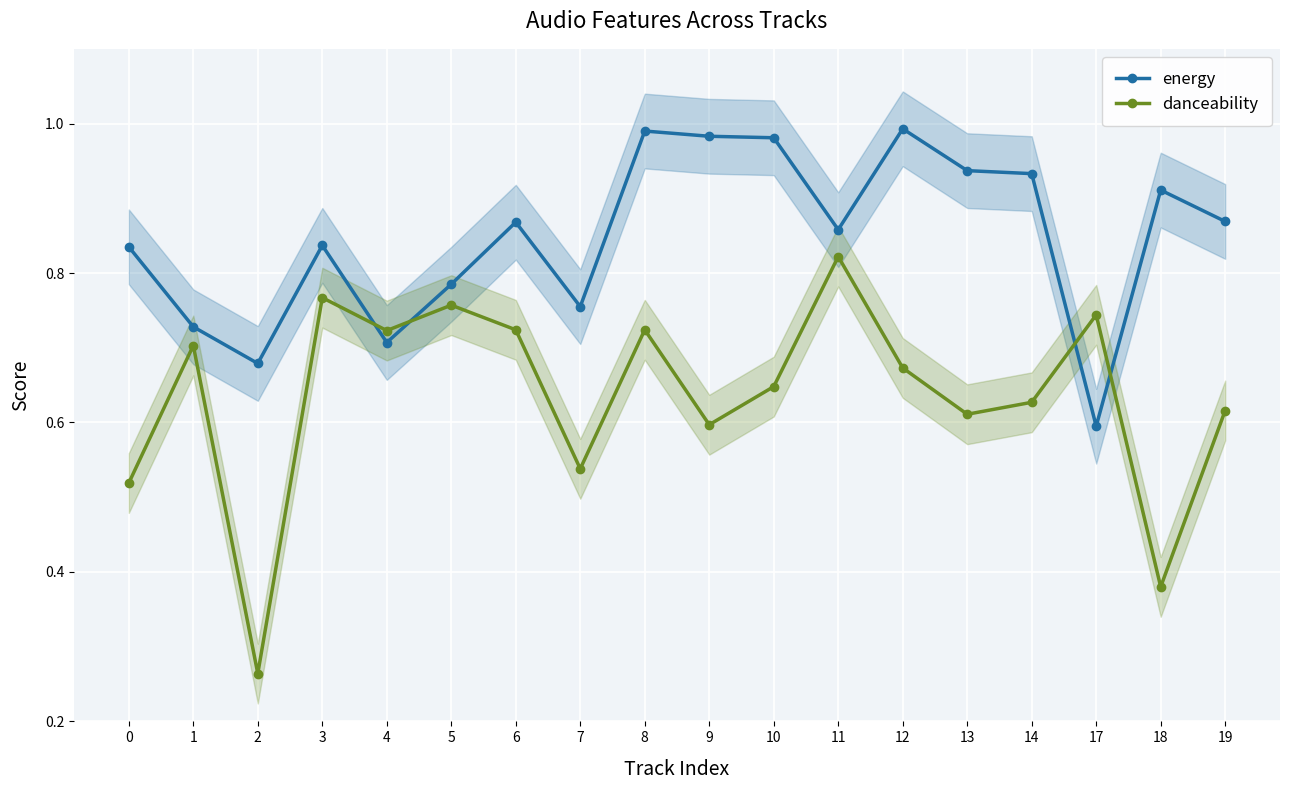

Does the chart display data point markers on the line(s)?

Yes